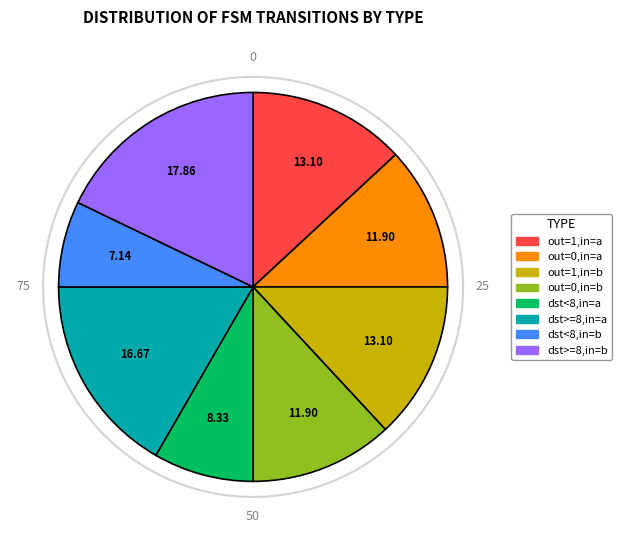

Is there any slice that represents more than half of the pie?

No